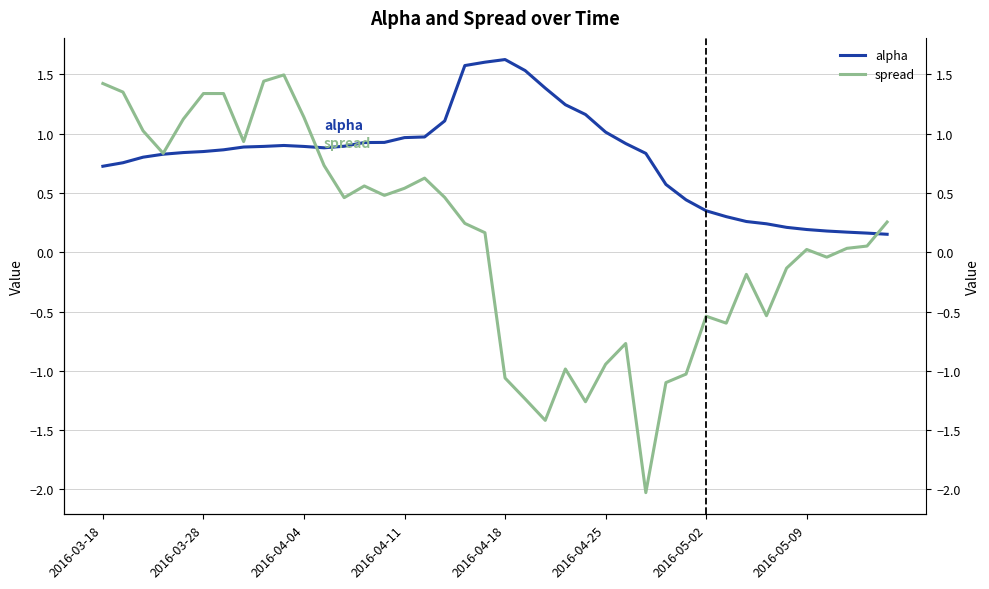

Count the number of categories in the chart.

40